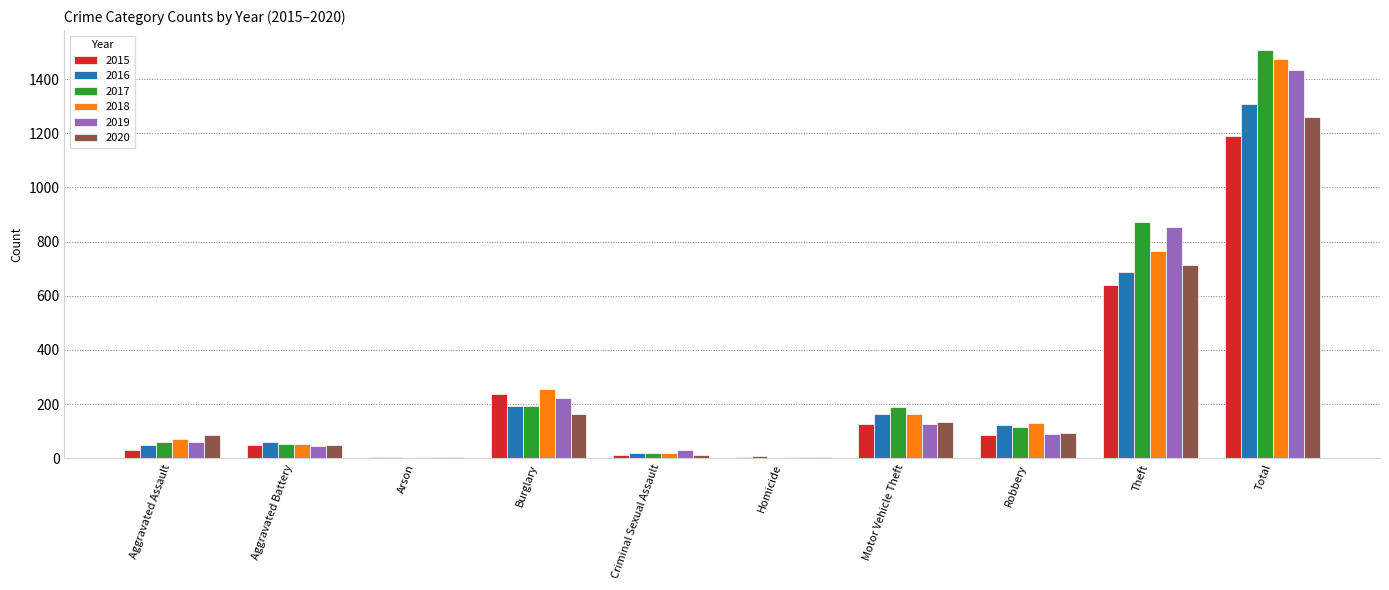

Which series has the widest spread of values?

2017